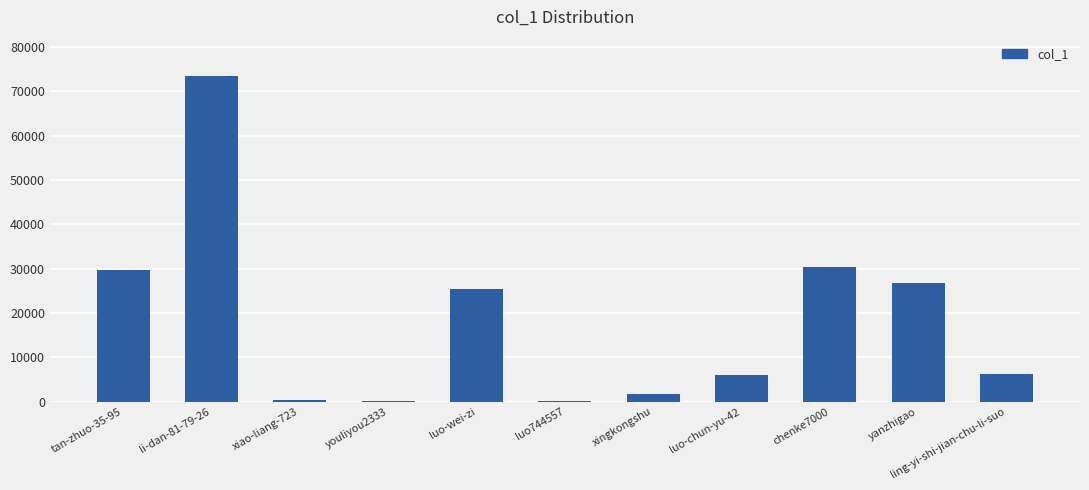

Does the chart contain stacked bars?

No